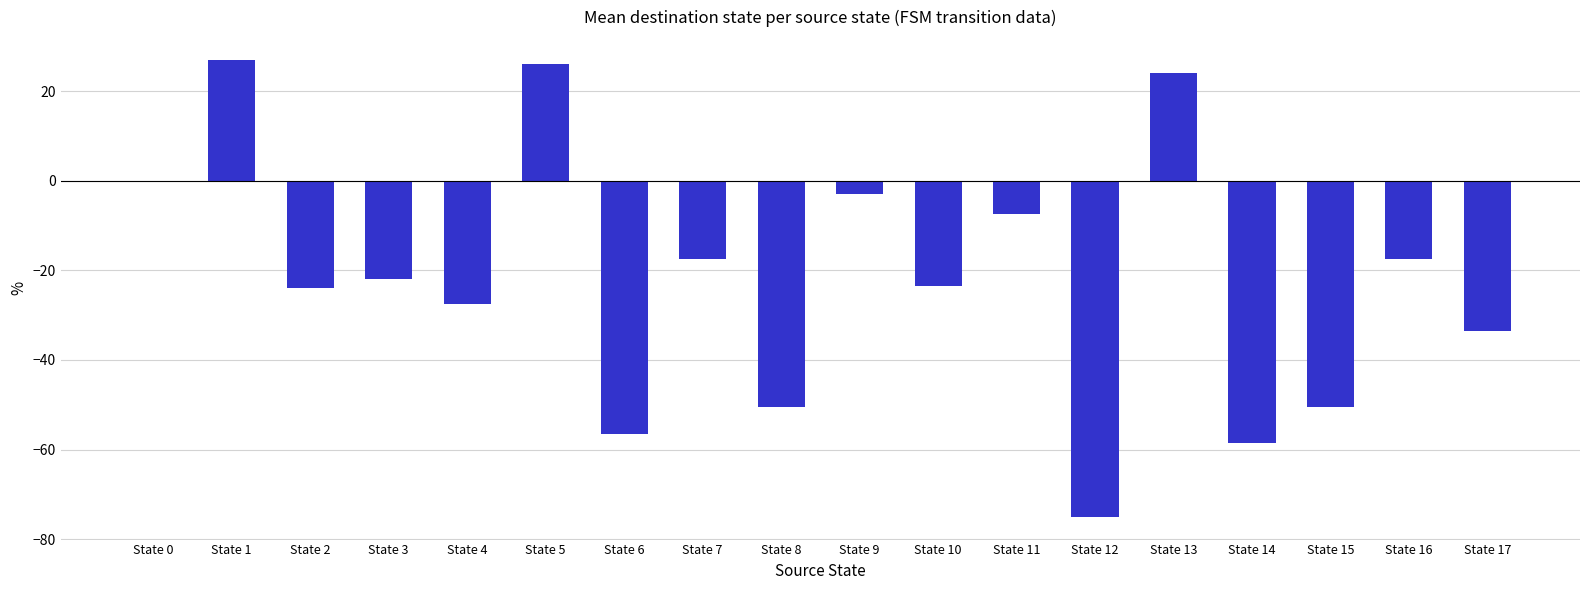

What value does the data have at State 10?

-23.5